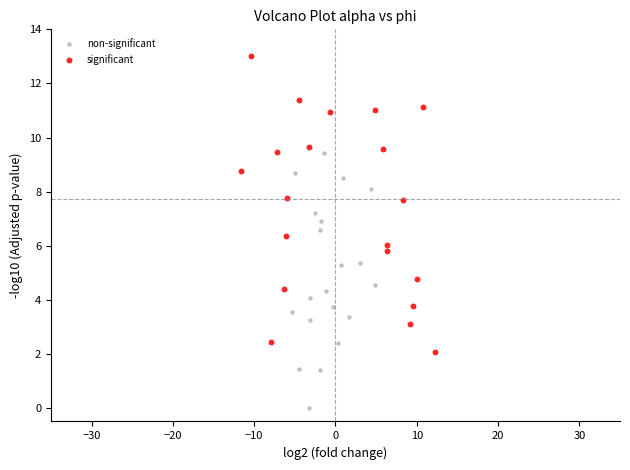

Which series has the largest Y range (max minus min)?

significant